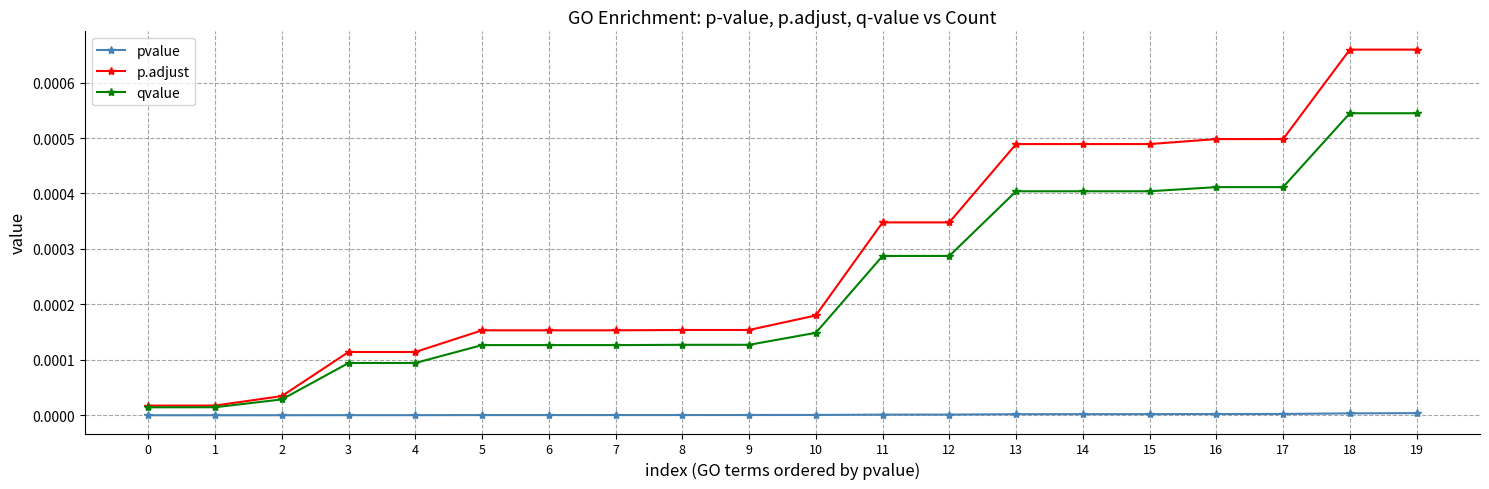

True or false: p.adjust and pvalue cross at least once.

False